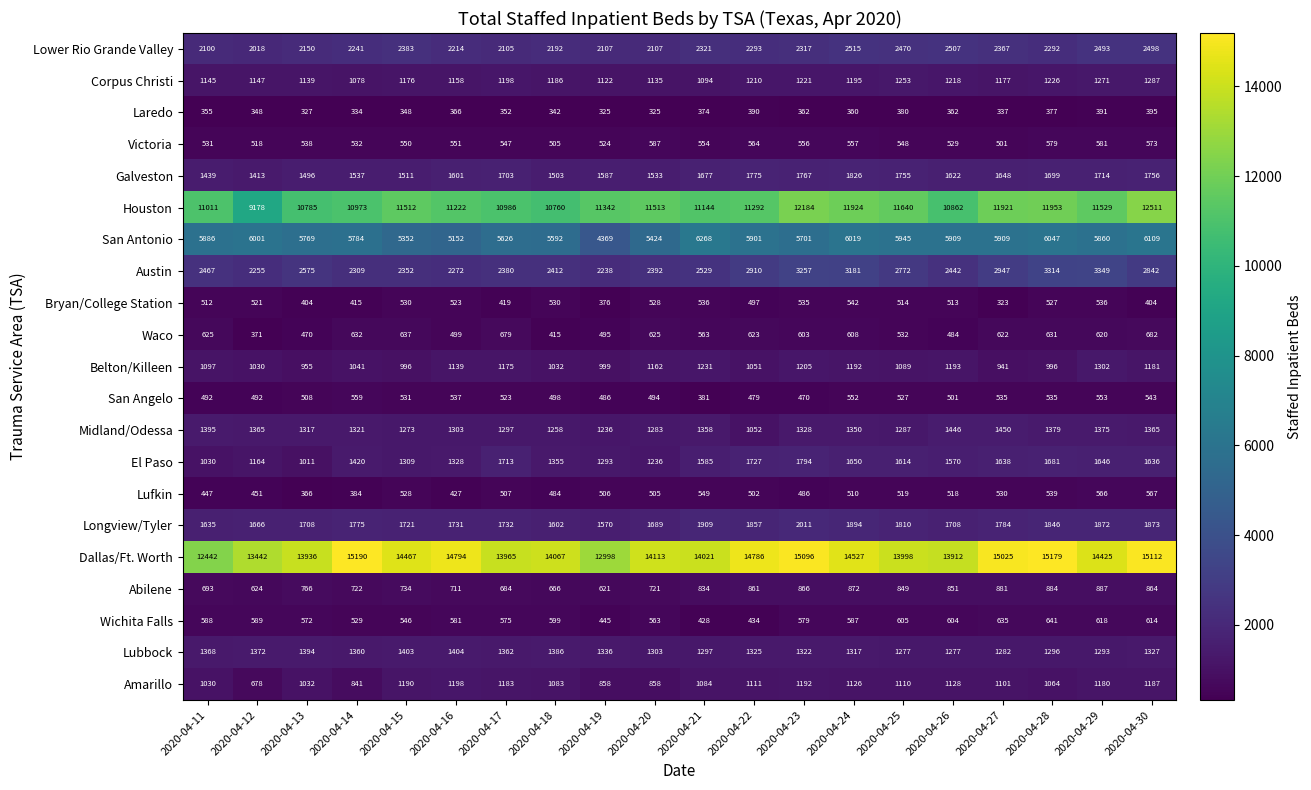

Is it true that Lufkin equals 752 at 2020-04-28?

False